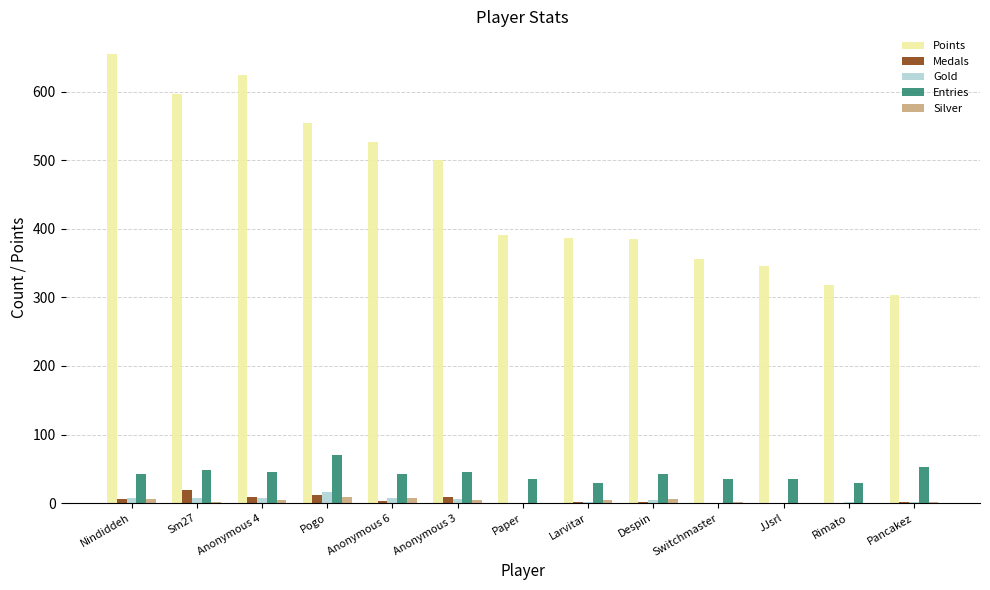

At which label does Points reach its peak?

Nindiddeh